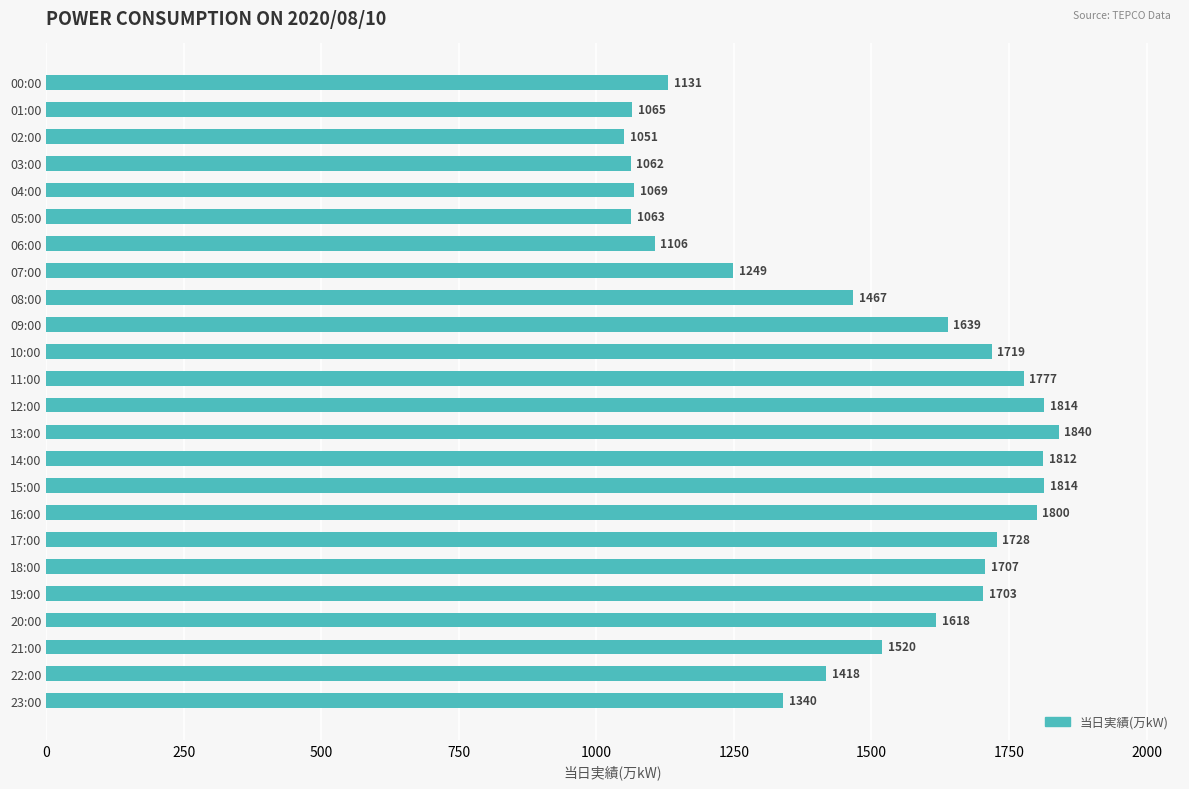

Read the value at 22:00, to the nearest 10.

1420